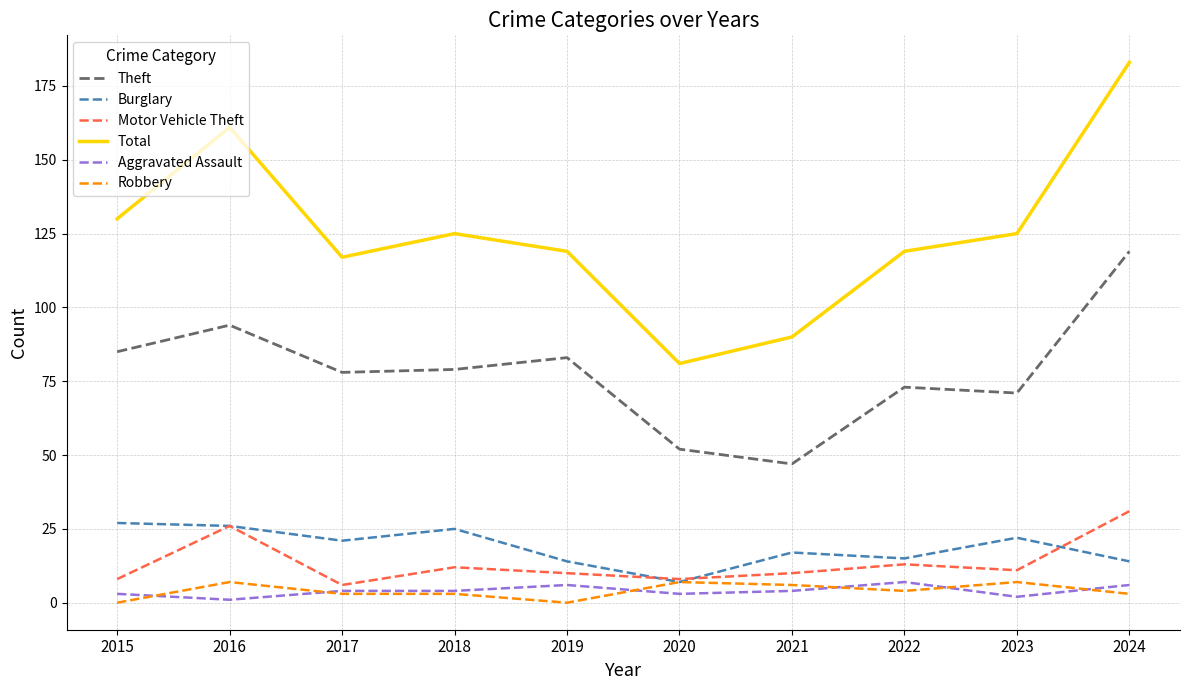

Is the value of Aggravated Assault at 2016 greater than the value of Total at 2019?

No